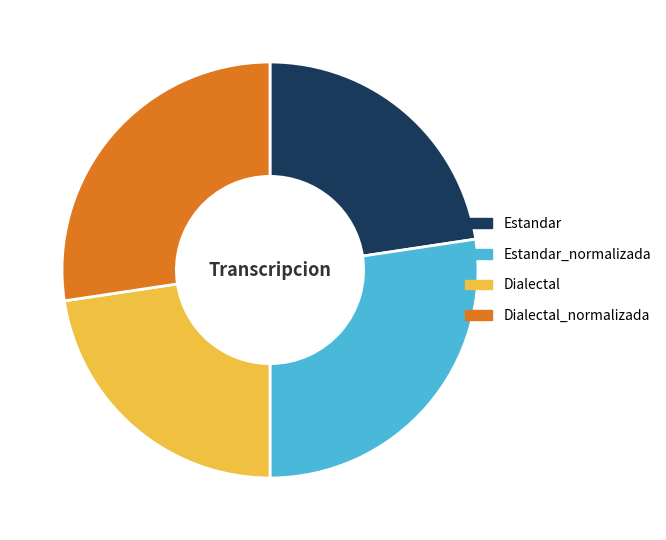

Is there any slice that represents more than half of the pie?

No